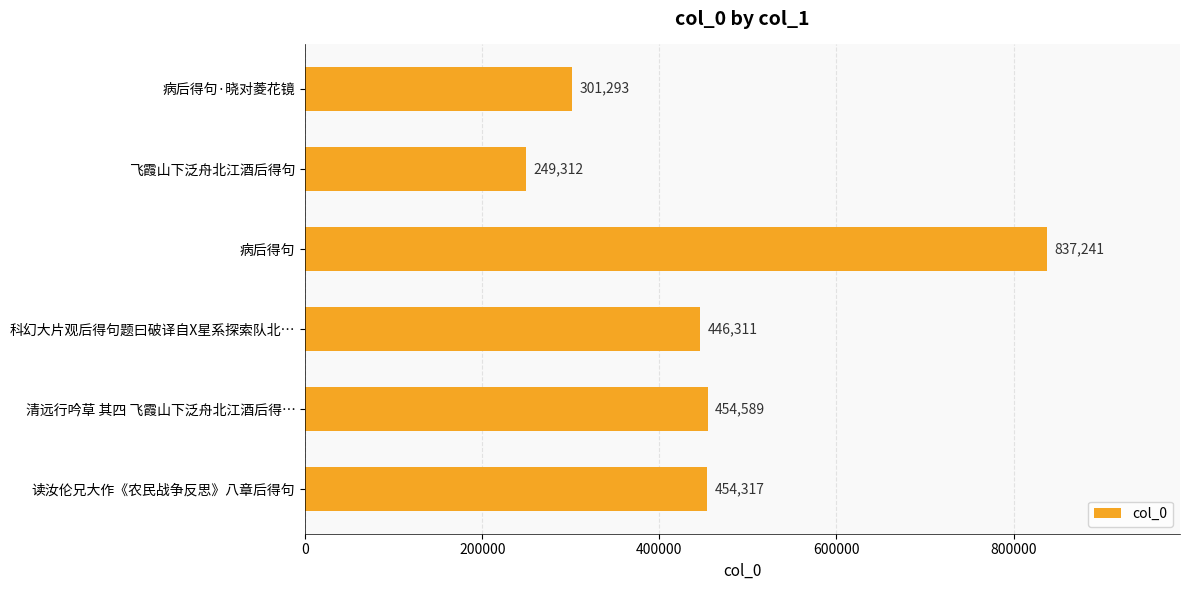

List the labels in order of value, smallest first.

飞霞山下泛舟北江酒后得句, 病后得句·晓对菱花镜, 科幻大片观后得句题曰破译自X星系探索队北…, 读汝伦兄大作《农民战争反思》八章后得句, 清远行吟草 其四 飞霞山下泛舟北江酒后得…, 病后得句